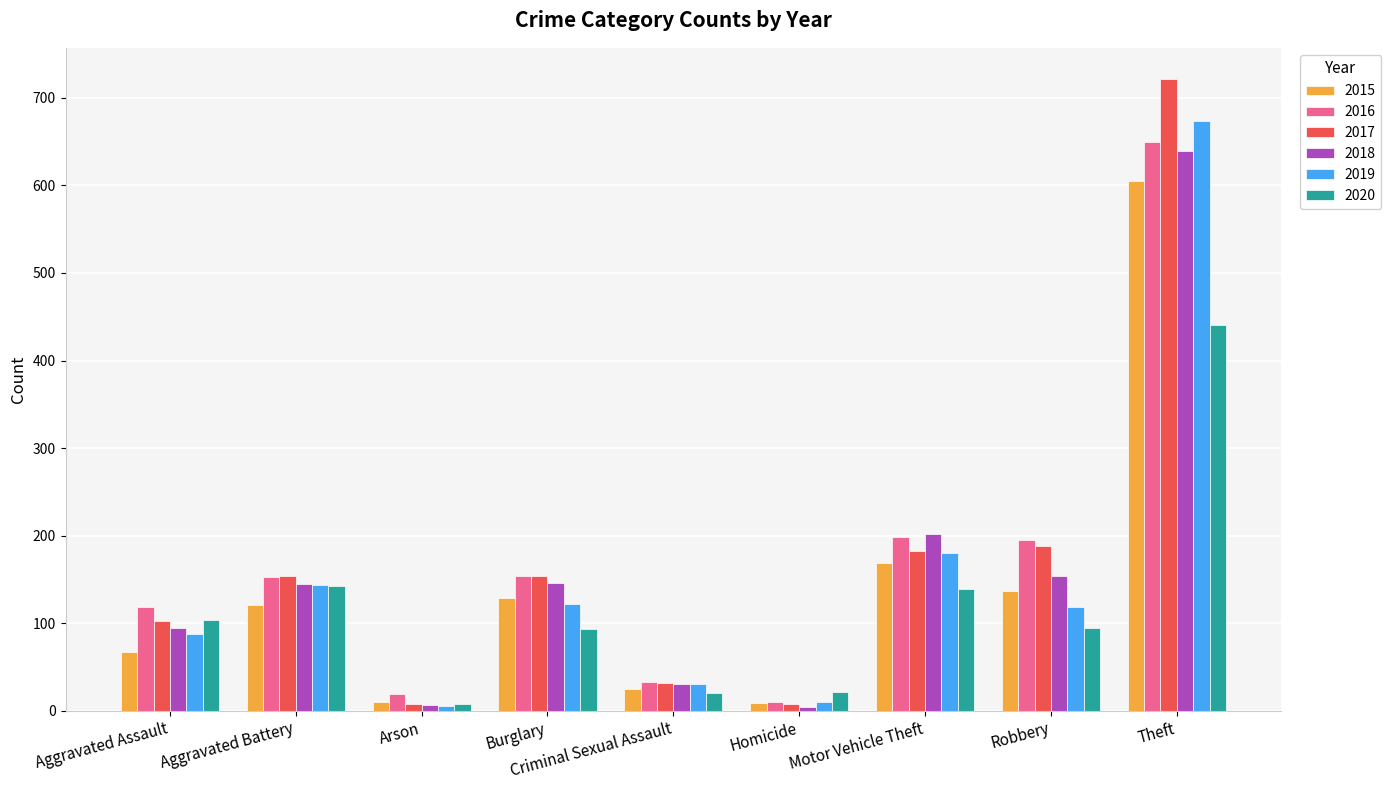

Which series has the widest spread of values?

2017